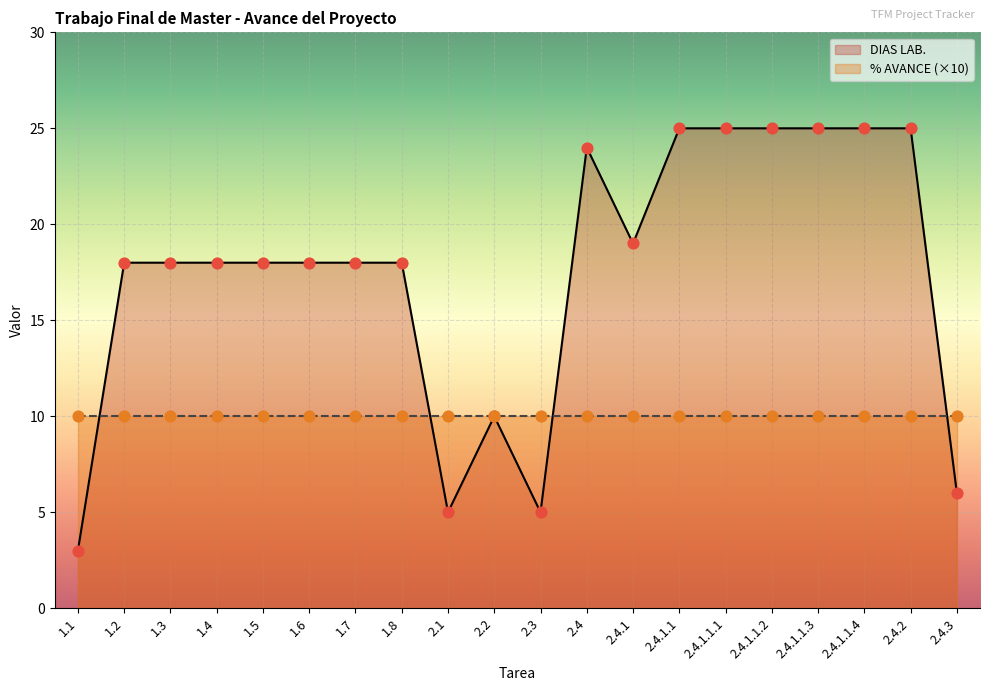

Which has a higher value, 2.4.1.1 or 1.1?

2.4.1.1